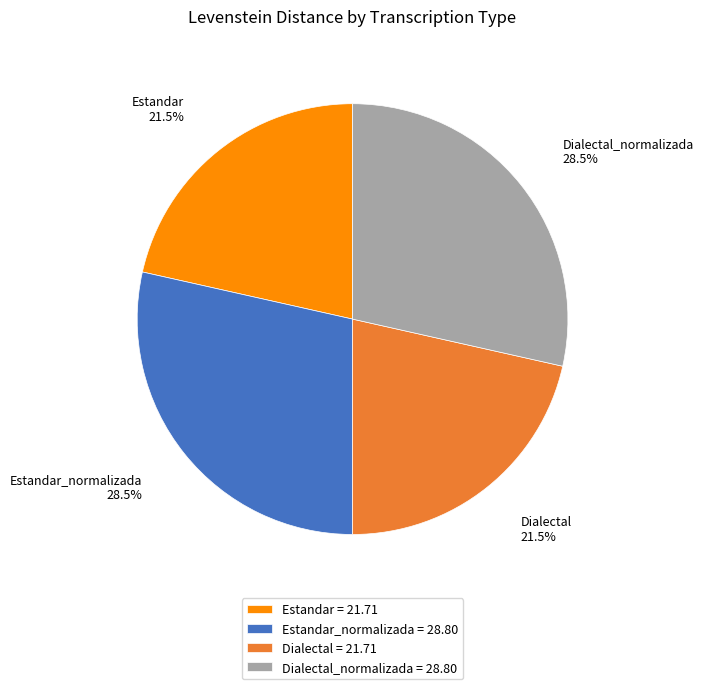

What percentage is NOT represented by Estandar = 21.71?

78.5%